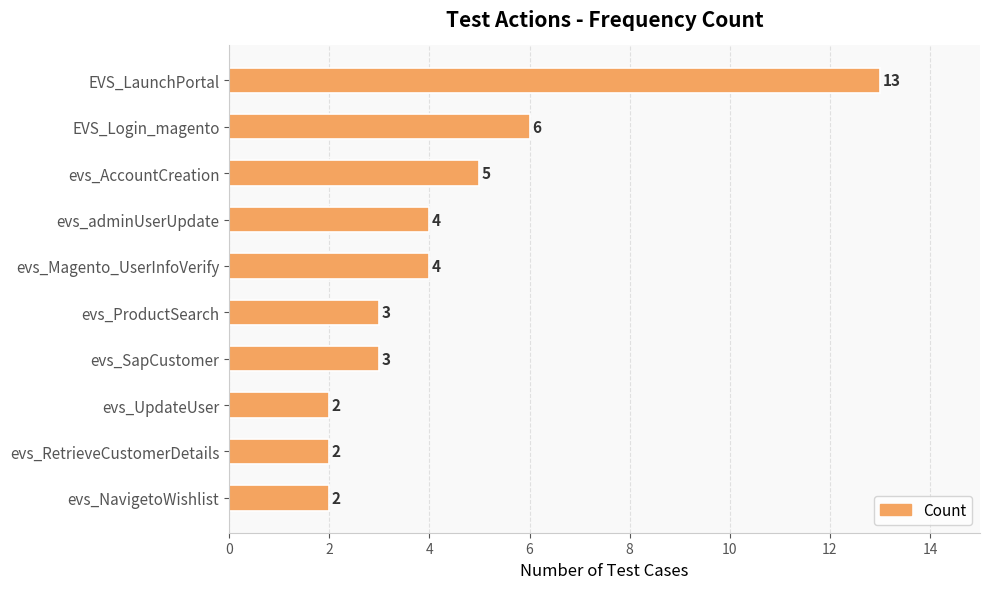

Which has a higher value, evs_SapCustomer or evs_Magento_UserInfoVerify?

evs_Magento_UserInfoVerify